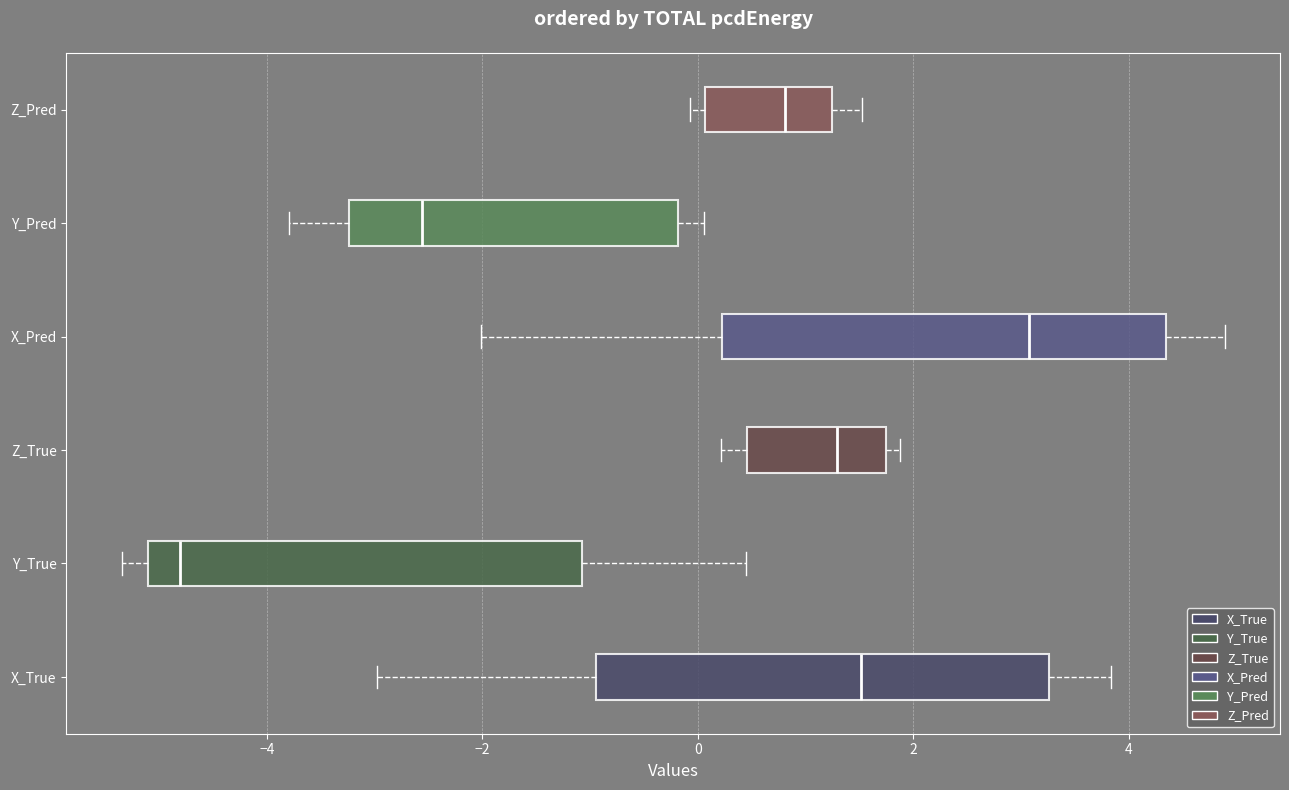

Where does the left whisker of the box for Y_True end on the x-axis? The values are not printed on the chart, so give them approximately, as read against the axis.

-5.4